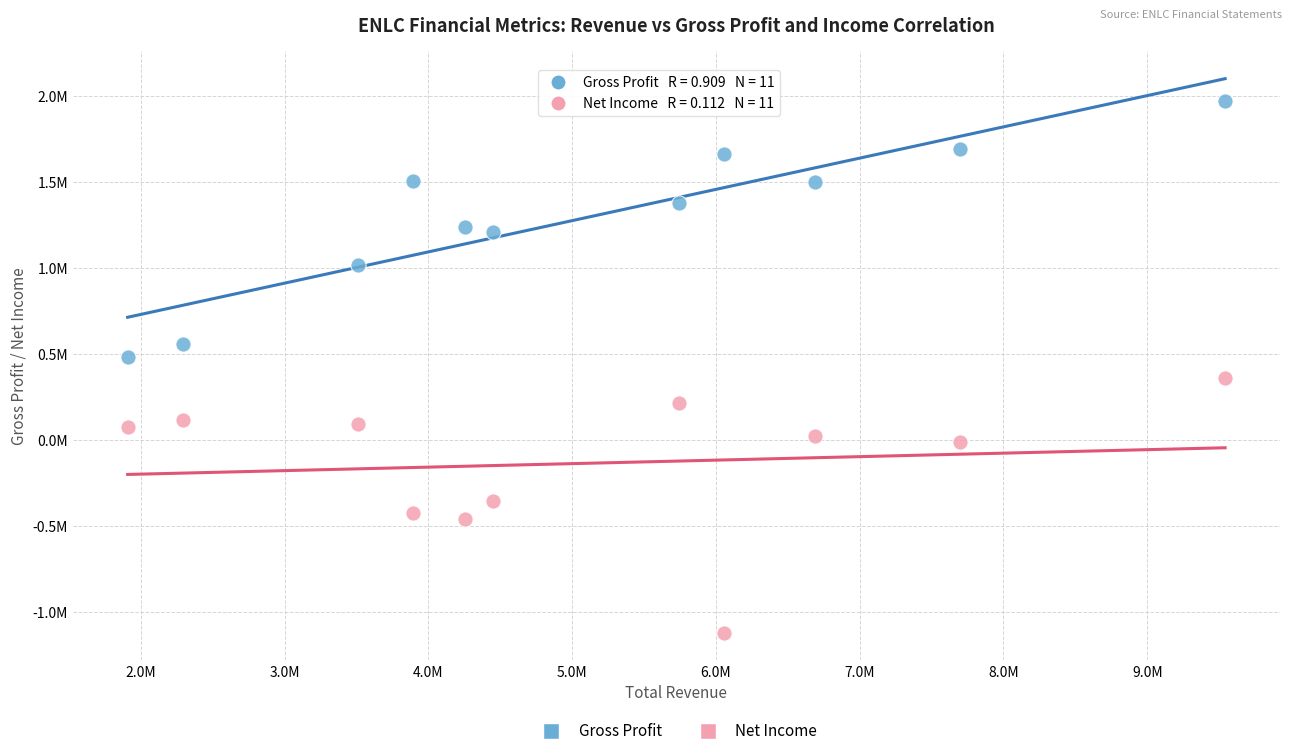

What are all the series names shown in the legend?

Gross Profit, Net Income